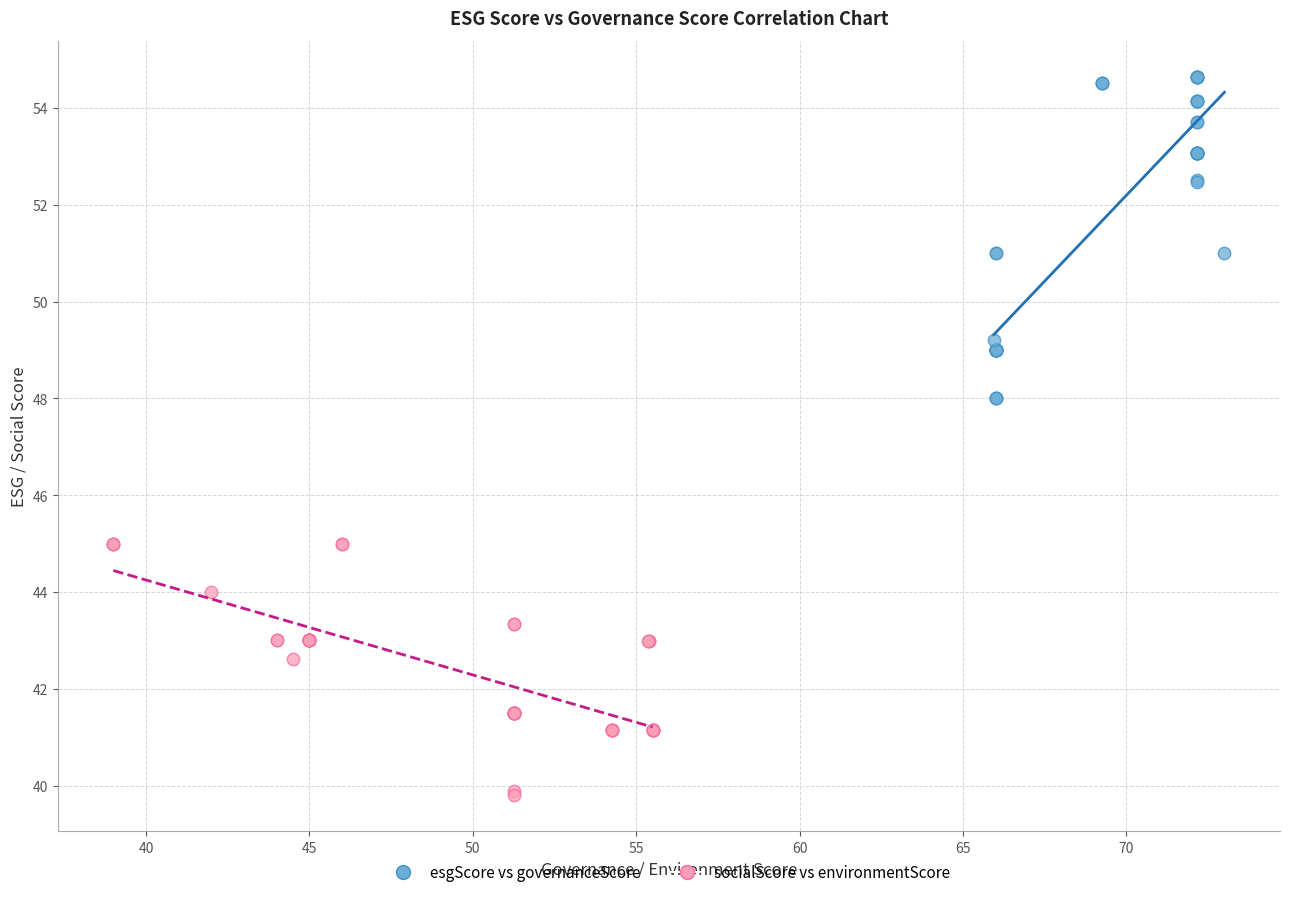

Which series reaches the maximum Y coordinate?

esgScore vs governanceScore